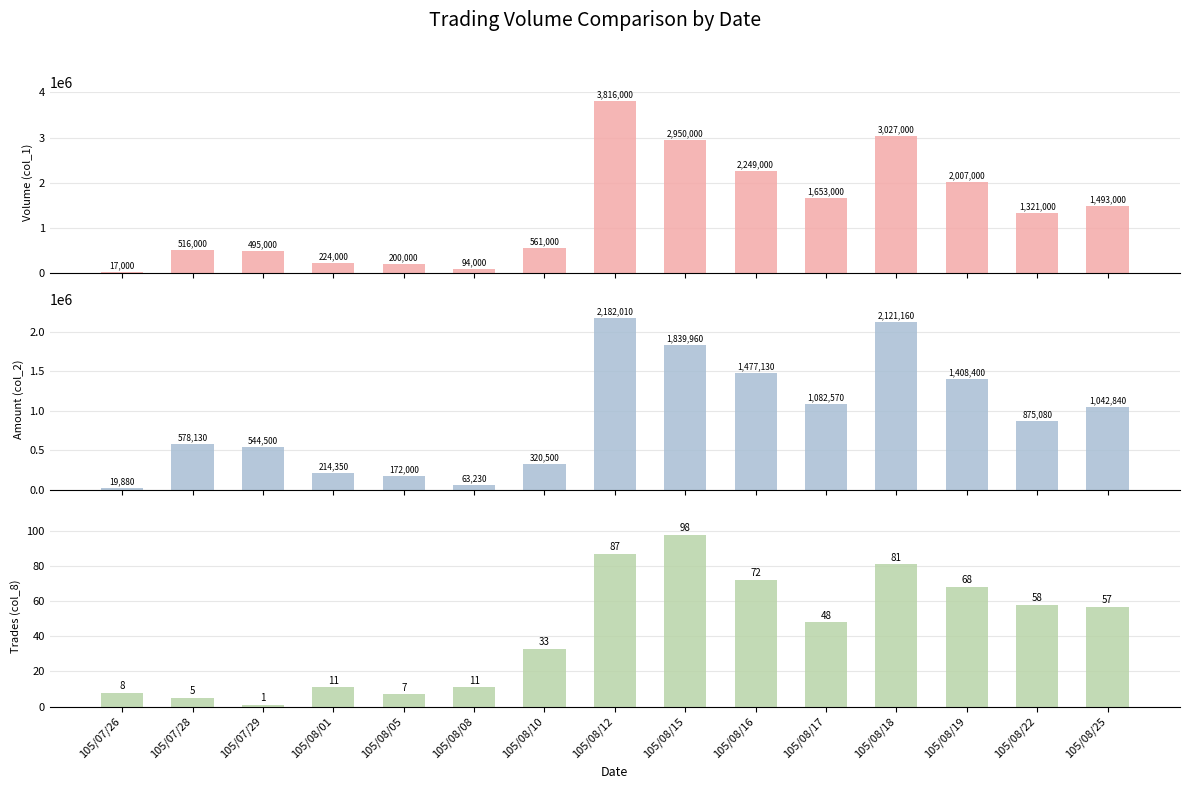

List the labels in order of col_1 (Volume) value, smallest first.

105/07/26, 105/08/08, 105/08/05, 105/08/01, 105/07/29, 105/07/28, 105/08/10, 105/08/22, 105/08/25, 105/08/17, 105/08/19, 105/08/16, 105/08/15, 105/08/18, 105/08/12